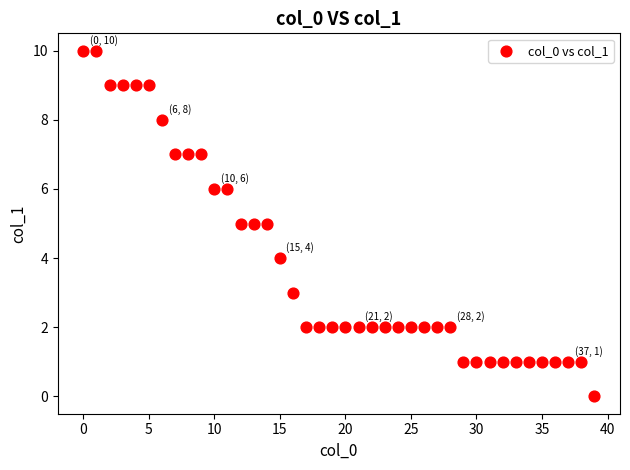

What is the range of Y values (max minus min)?

10